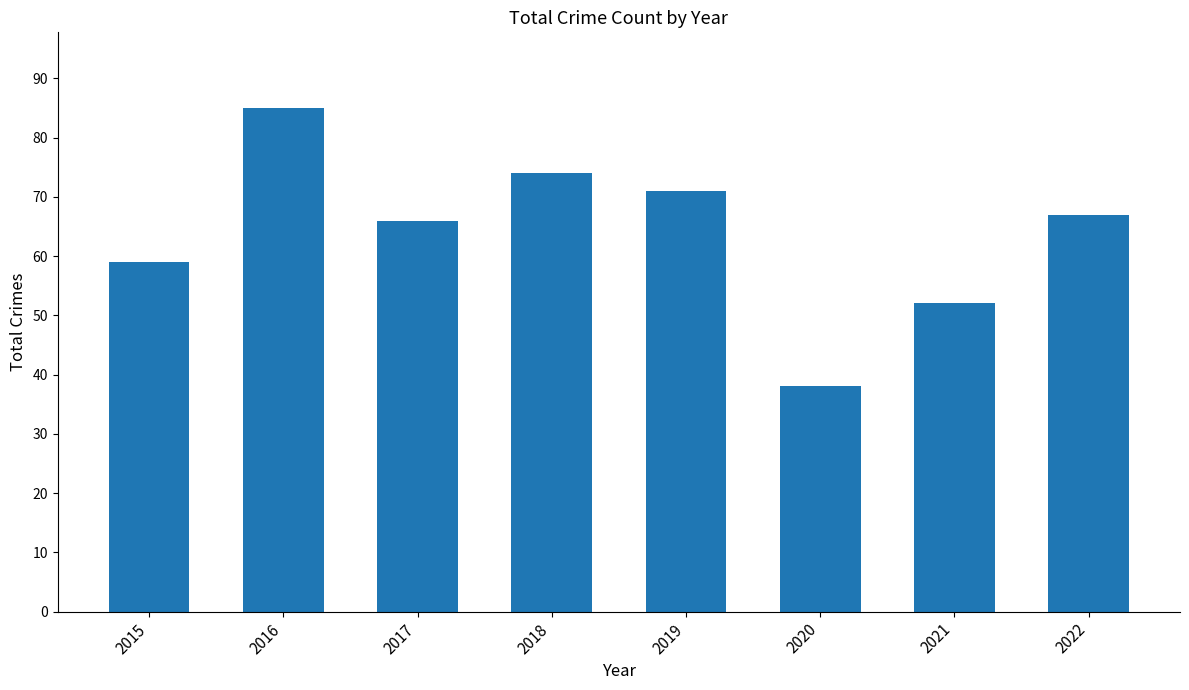

What is the change in value from 2016 to 2018?

-11